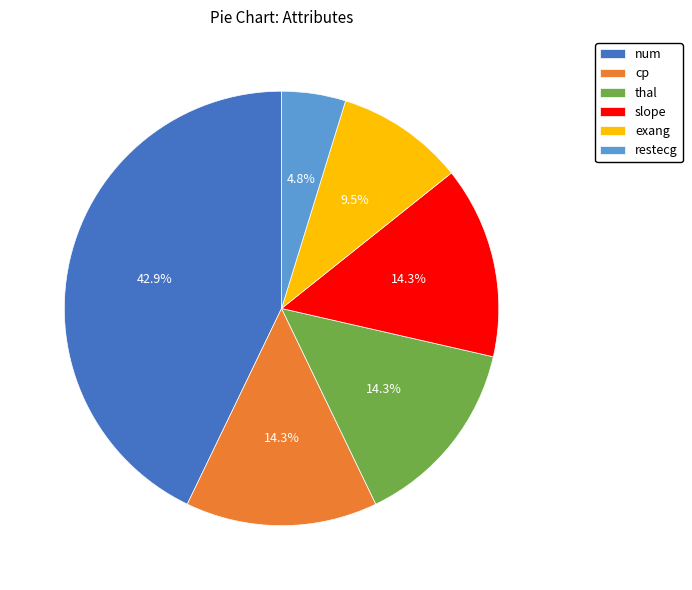

Between exang and restecg, which is larger?

exang